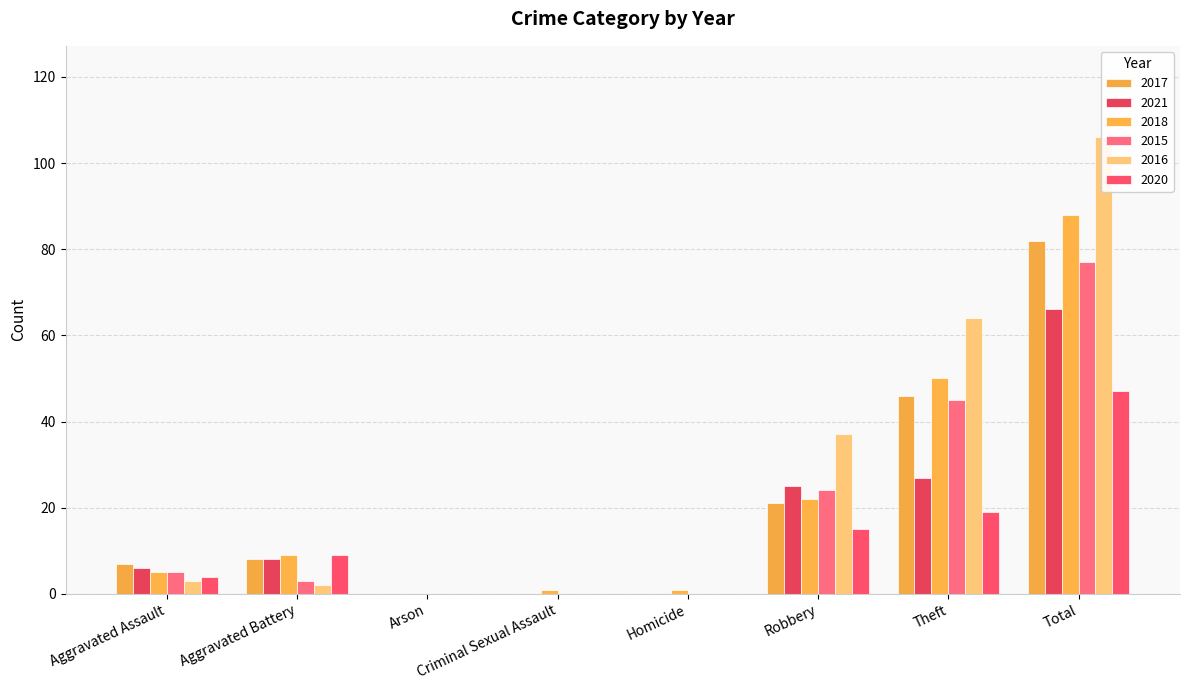

The value of 2020 at Theft is 19. True or false?

True